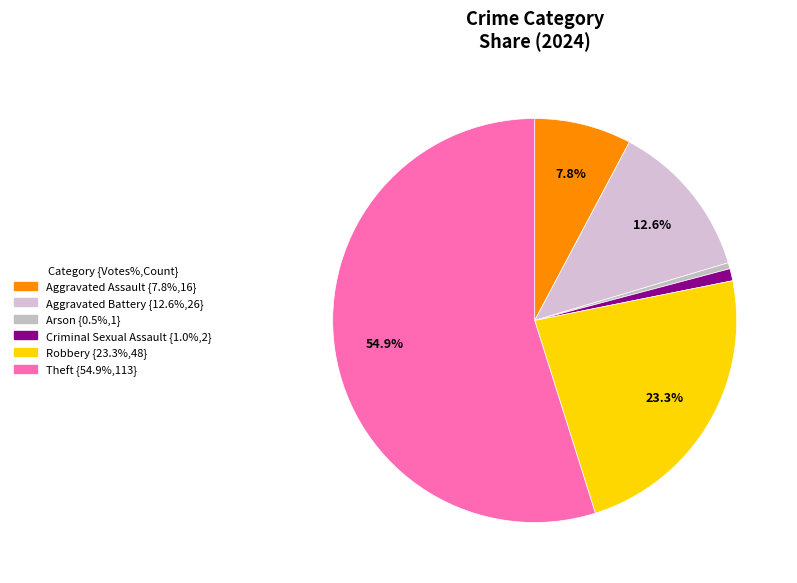

To the nearest percent, what is the difference between the largest and smallest slice percentages?

54%